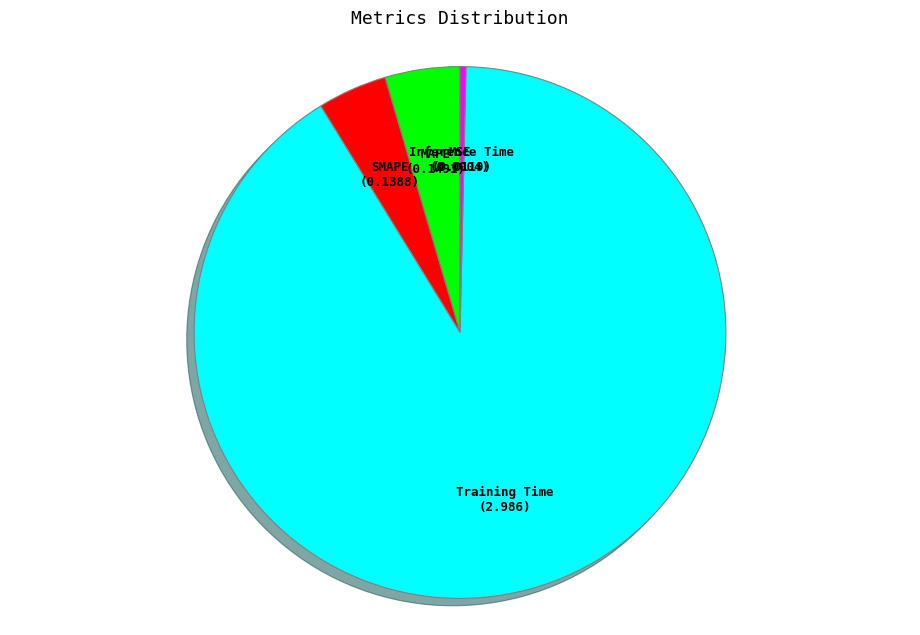

What is the majority slice?

Training Time